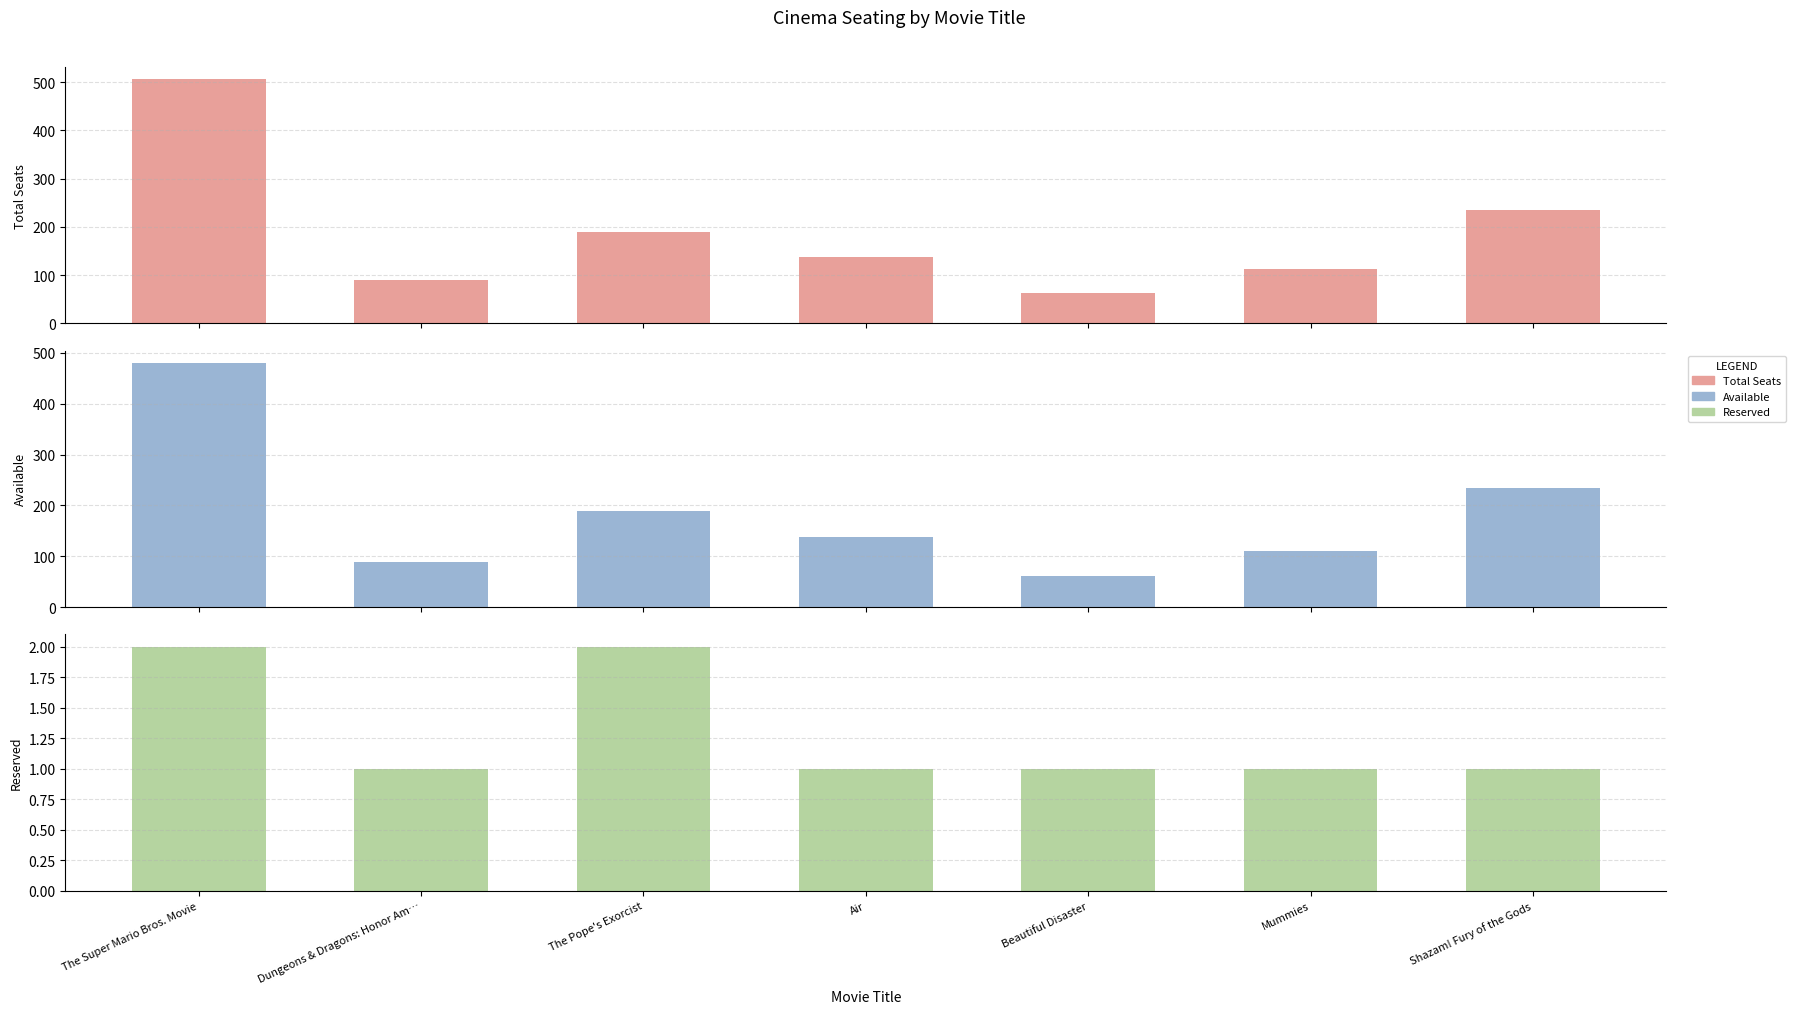

Are the bars grouped side by side (vs. stacked)?

Yes